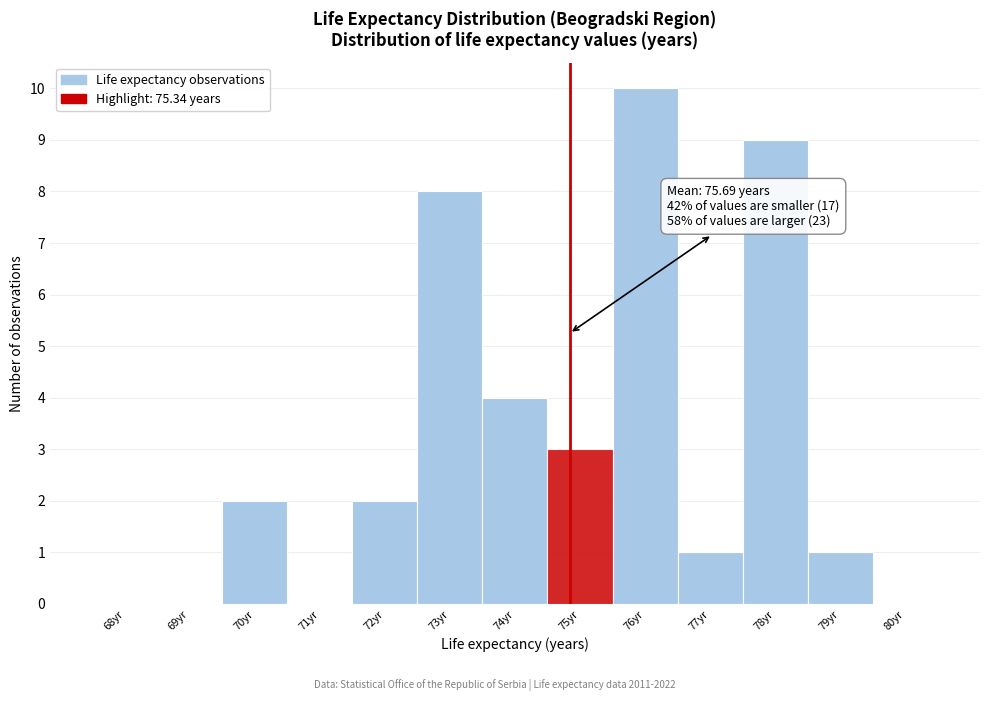

Reading right to left, list all the values displayed in this chart.

80yr=0	79yr=1	78yr=9	77yr=1	76yr=10	75yr=3	74yr=4	73yr=8	72yr=2	71yr=0	70yr=2	69yr=0	68yr=0